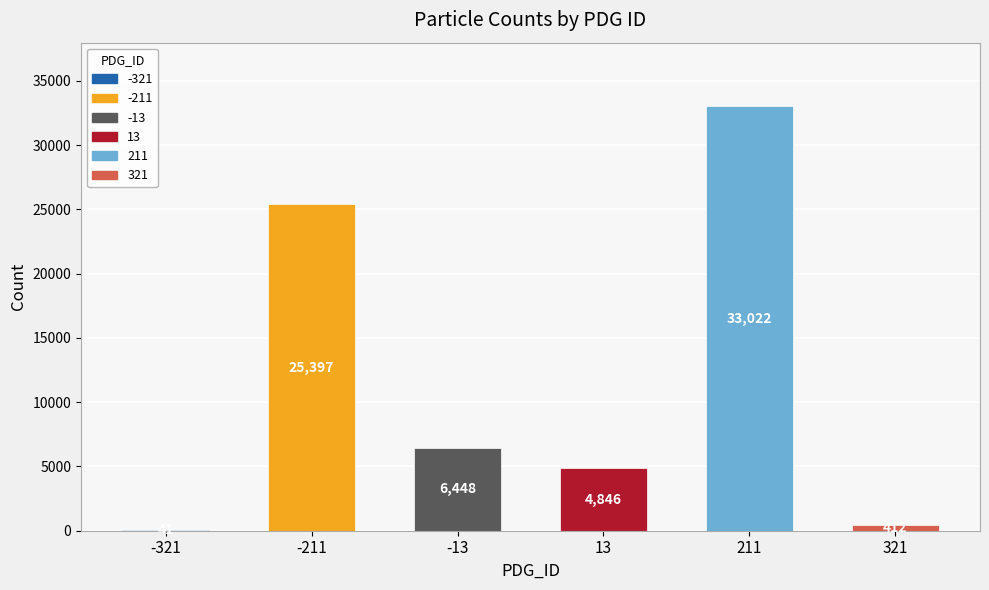

Is it true that the value at 13 is 3353?

False